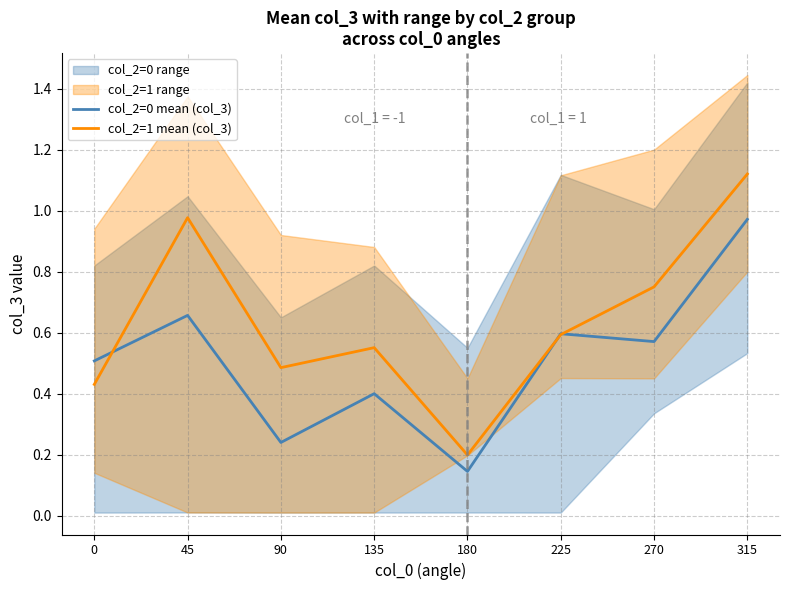

Where is col_2=1 mean (col_3) nearest to the value 0?

180